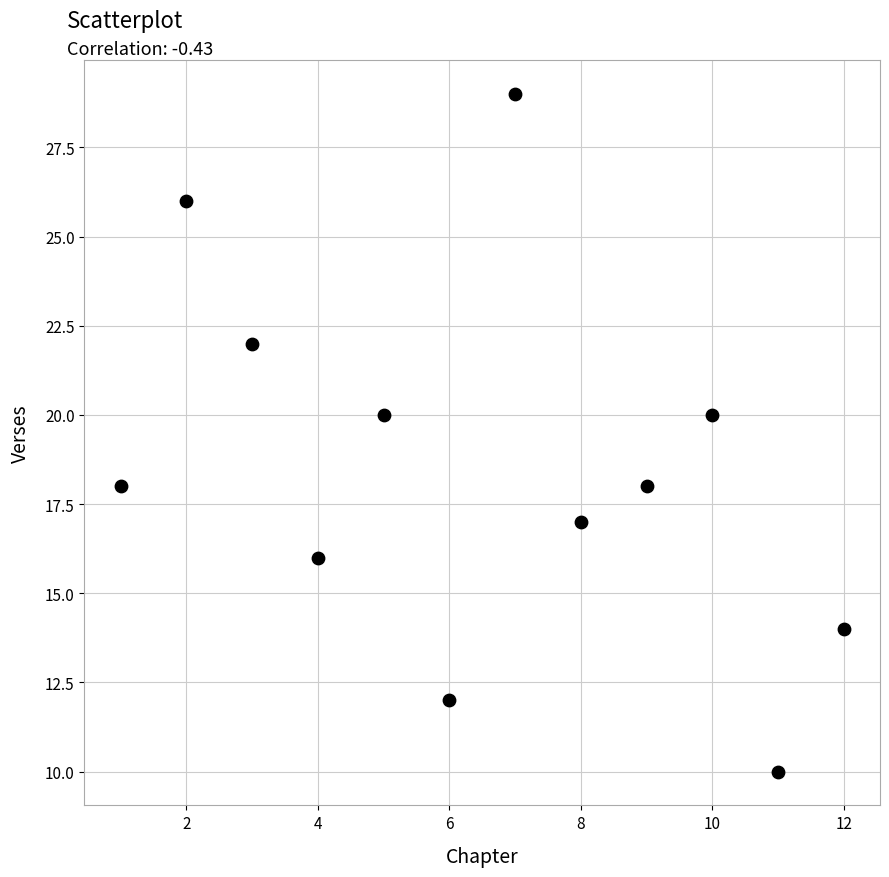

What is the range of Y values (max minus min)?

19